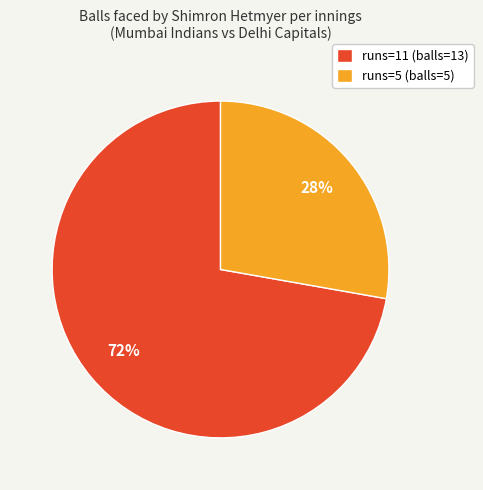

Which has a higher value, runs=11 (balls=13) or runs=5 (balls=5)?

runs=11 (balls=13)